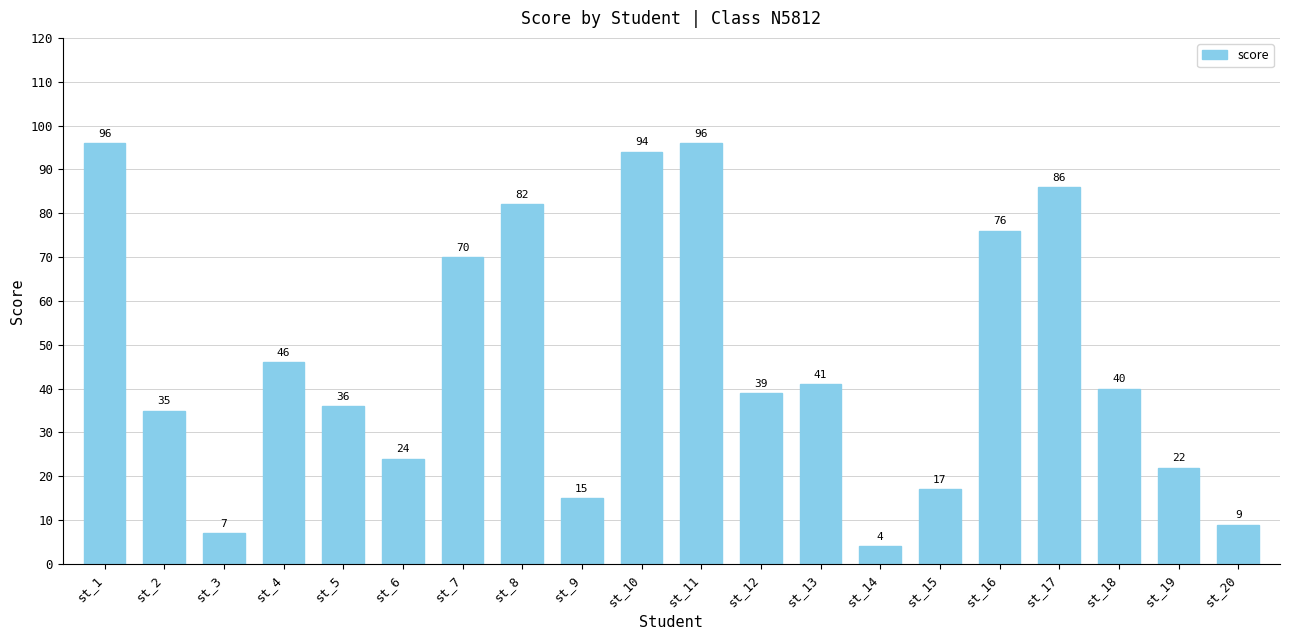

The value at st_6 is 24. True or false?

True